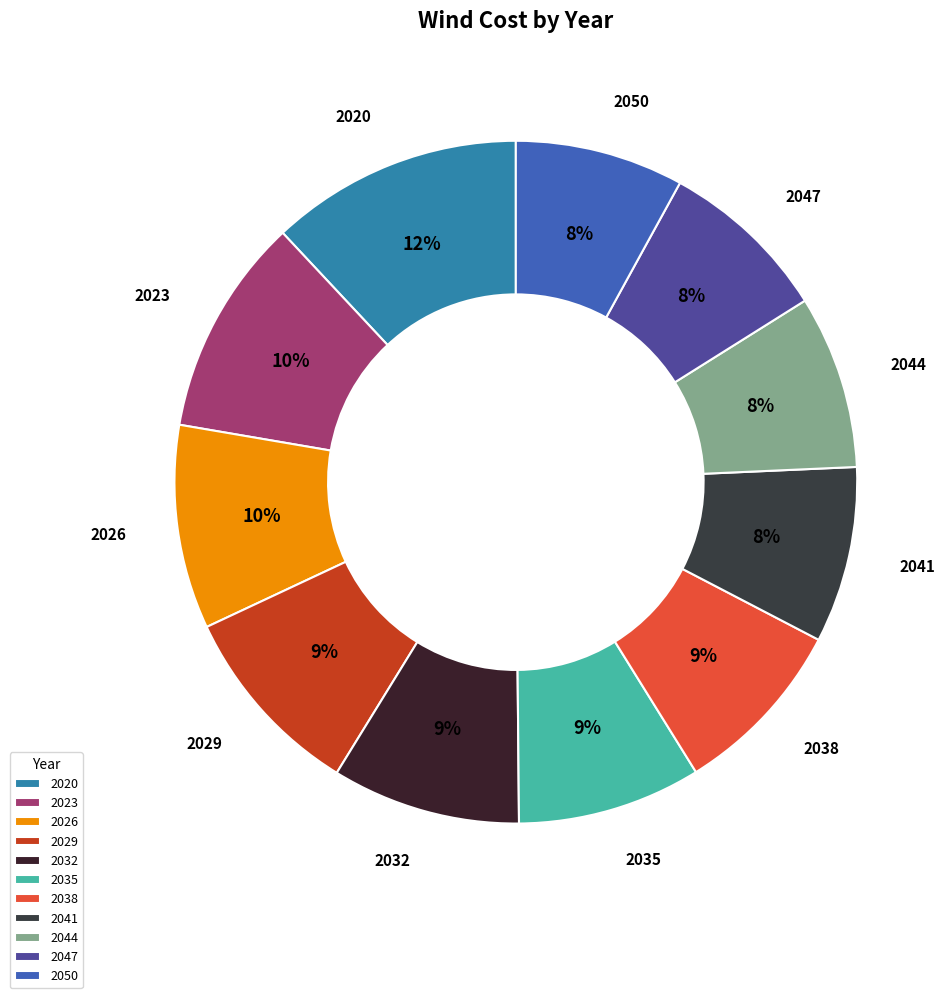

Which has a higher value, 2026 or 2035?

2026